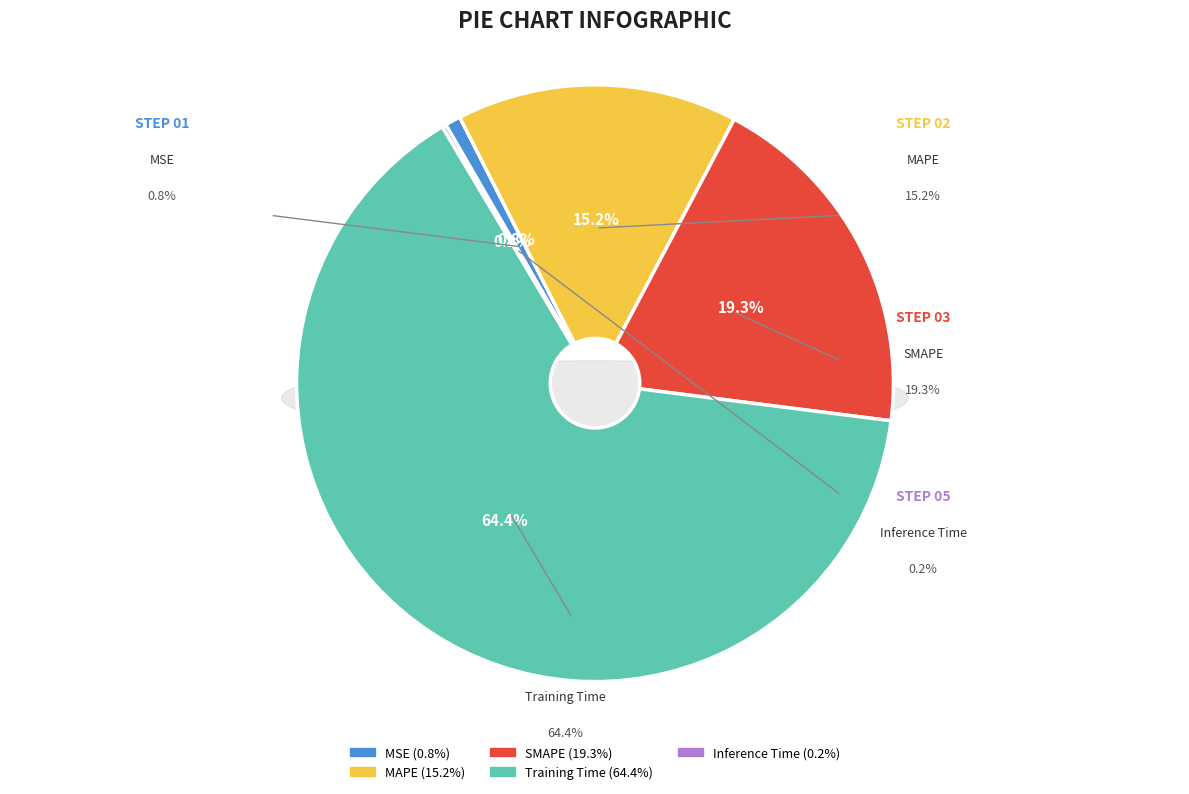

The MAPE slice represents 15% of the pie. True or false?

True